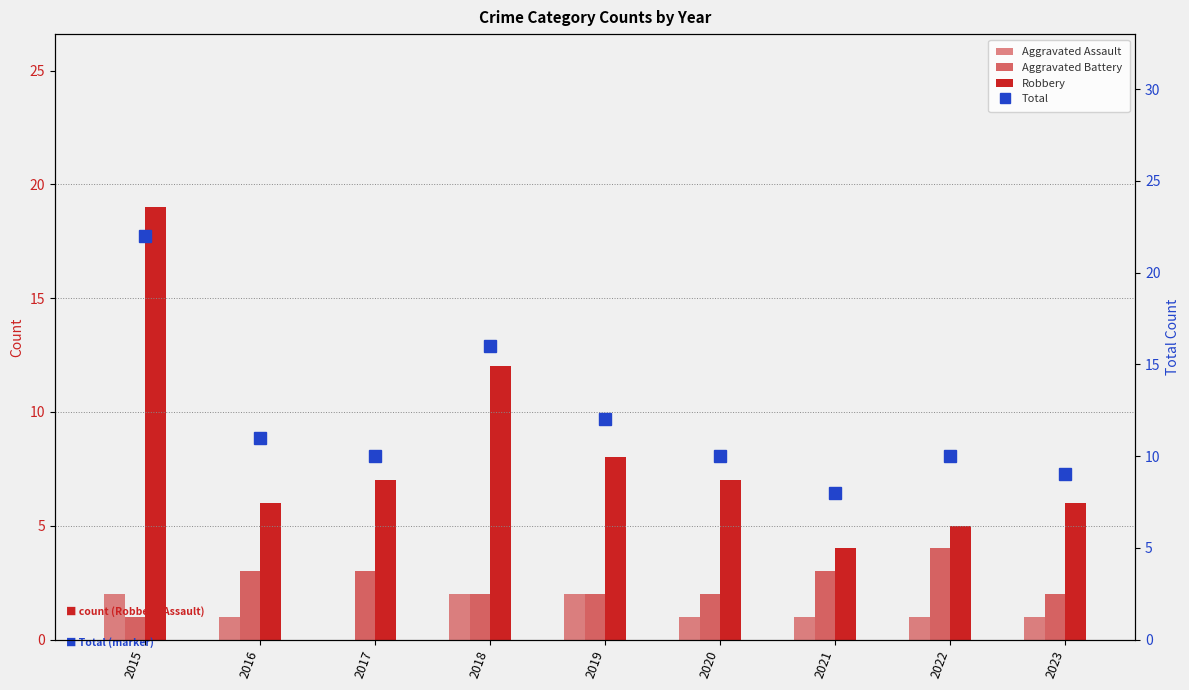

Rank the categories by Robbery value from lowest to highest.

2021, 2022, 2016, 2023, 2017, 2020, 2019, 2018, 2015